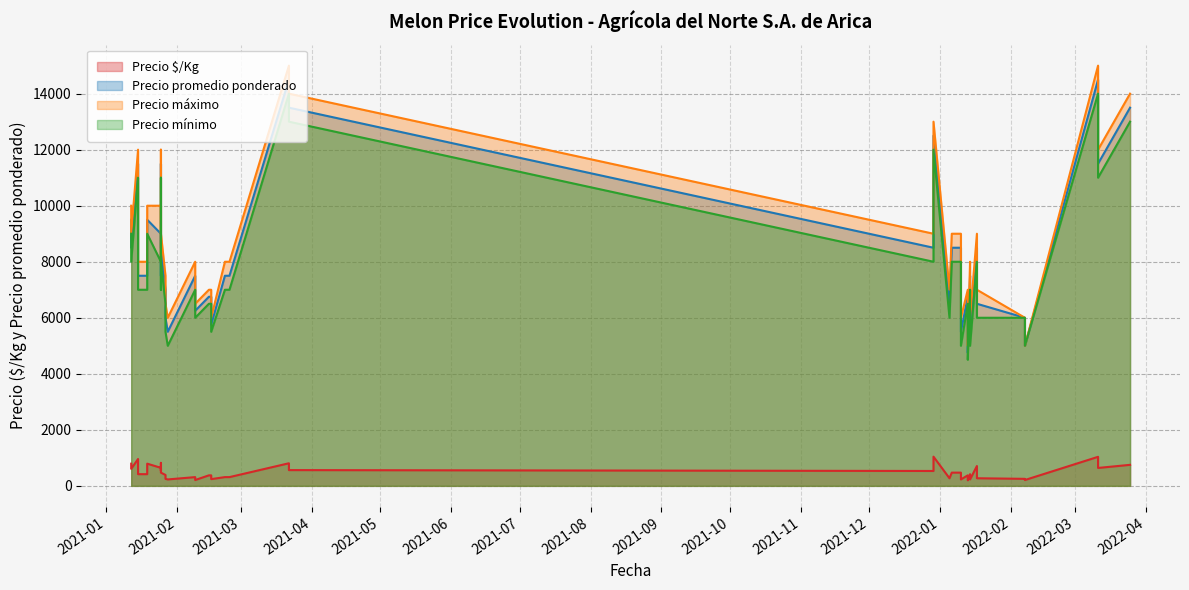

True or false: Precio $/Kg has more than 2 points higher than both neighbors.

True